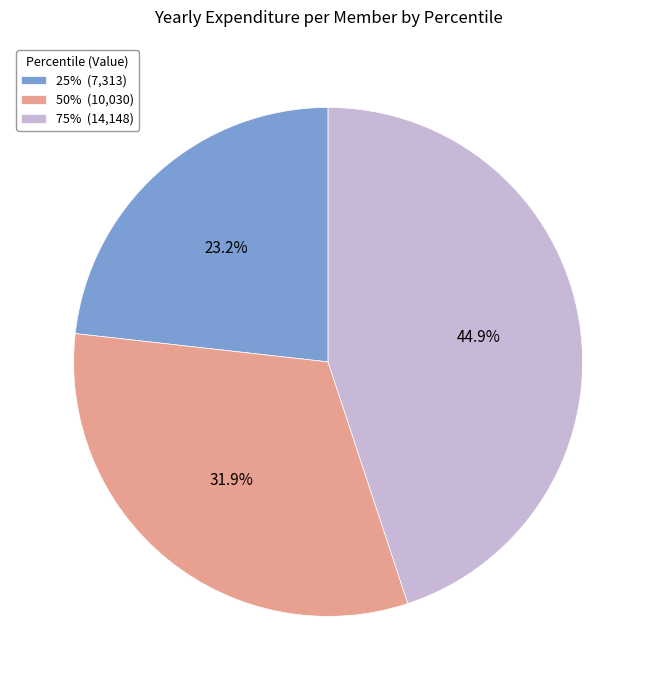

Rank the categories by value from highest to lowest.

75%, 50%, 25%